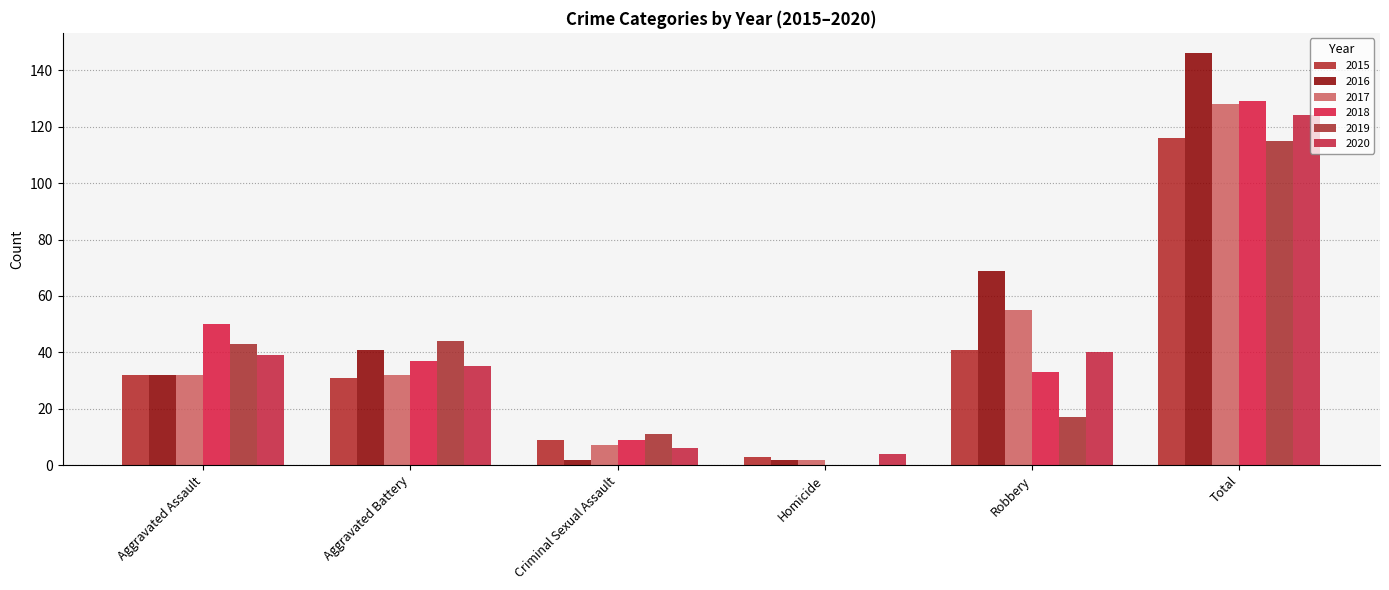

What value does the 2019 series have at Robbery?

17